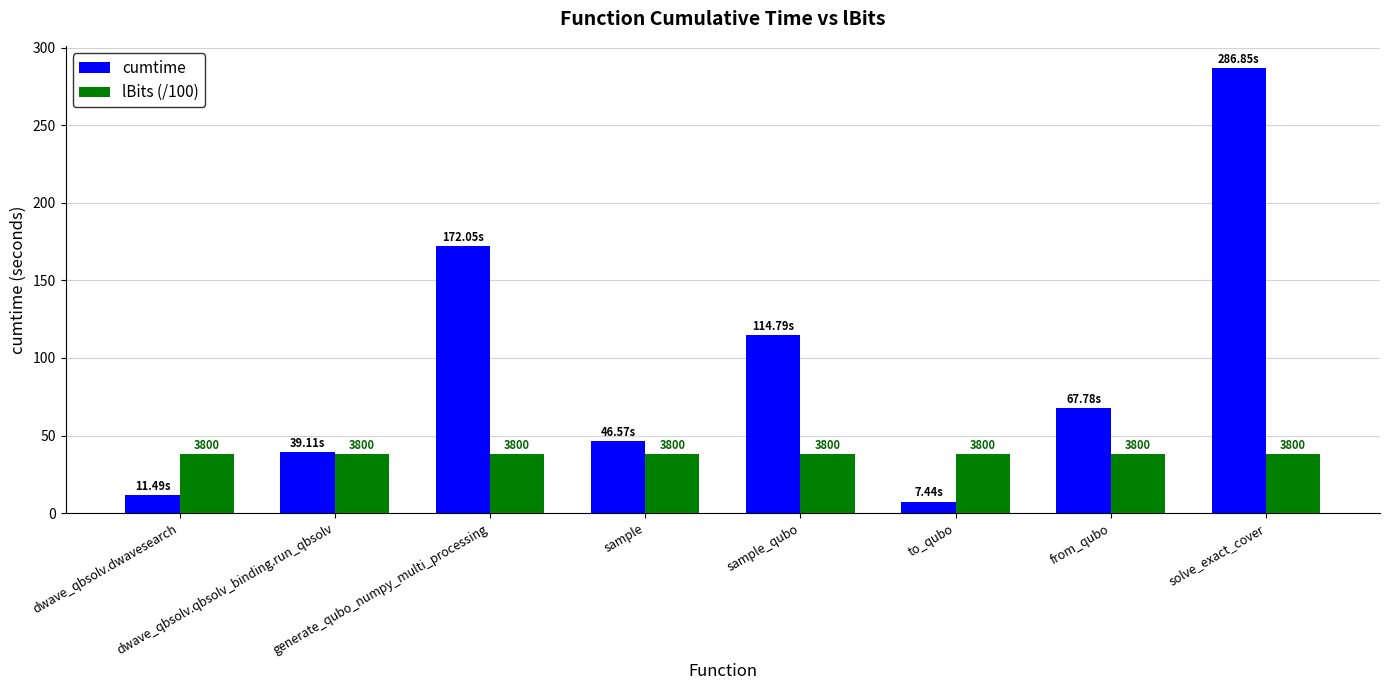

Which has a higher value, dwave_qbsolv.qbsolv_binding.run_qbsolv or from_qubo?

from_qubo